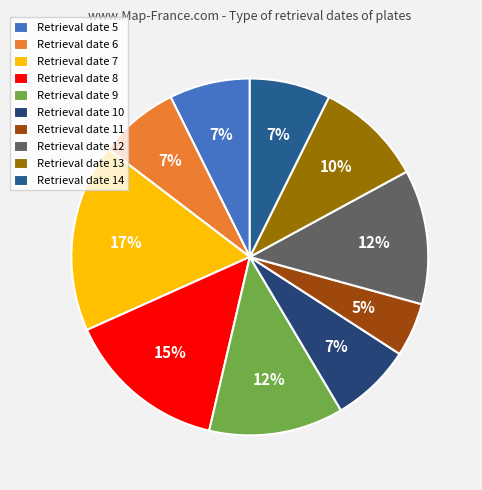

How many slices are in this pie chart?

10